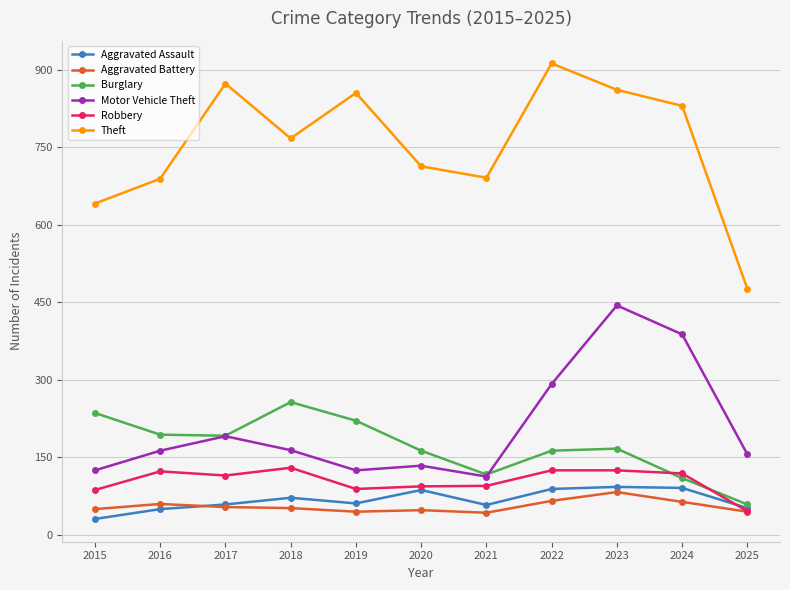

What is the difference between the maximum and minimum values in the Aggravated Assault series?

62